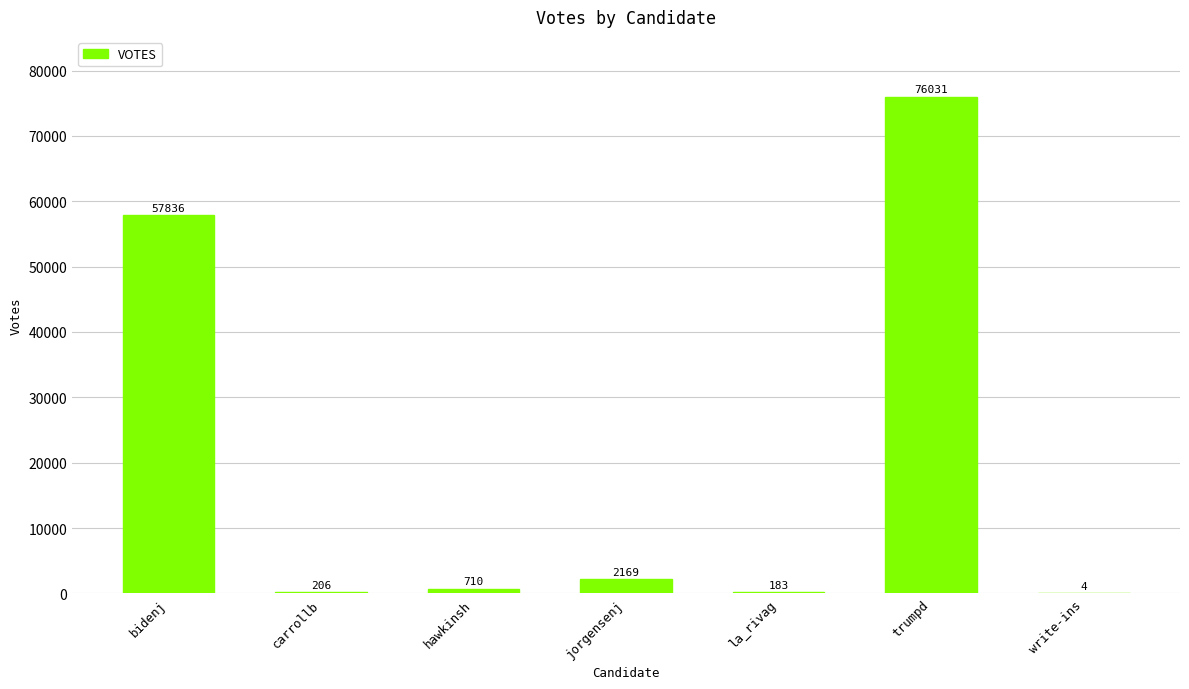

True or false: the data shows 136049 at trumpd.

False